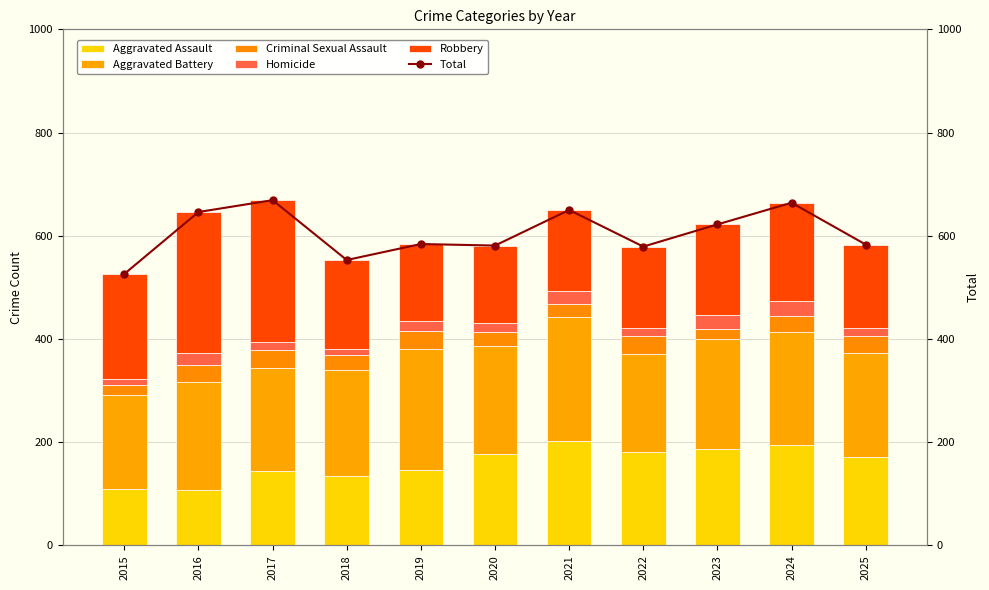

Reading left to right, transcribe all the data shown in this chart.

Aggravated Assault: 2015=110	2016=107	2017=145	2018=135	2019=147	2020=178	2021=203	2022=181	2023=186	2024=194	2025=171
Aggravated Battery: 2015=182	2016=210	2017=198	2018=205	2019=234	2020=209	2021=239	2022=189	2023=213	2024=219	2025=202
Criminal Sexual Assault: 2015=19	2016=33	2017=35	2018=28	2019=34	2020=27	2021=26	2022=36	2023=21	2024=31	2025=32
Homicide: 2015=11	2016=22	2017=17	2018=12	2019=19	2020=16	2021=25	2022=15	2023=26	2024=29	2025=17
Robbery: 2015=204	2016=274	2017=274	2018=173	2019=150	2020=151	2021=157	2022=158	2023=176	2024=191	2025=161
Total: 2015=526	2016=646	2017=669	2018=553	2019=584	2020=581	2021=650	2022=579	2023=622	2024=664	2025=583